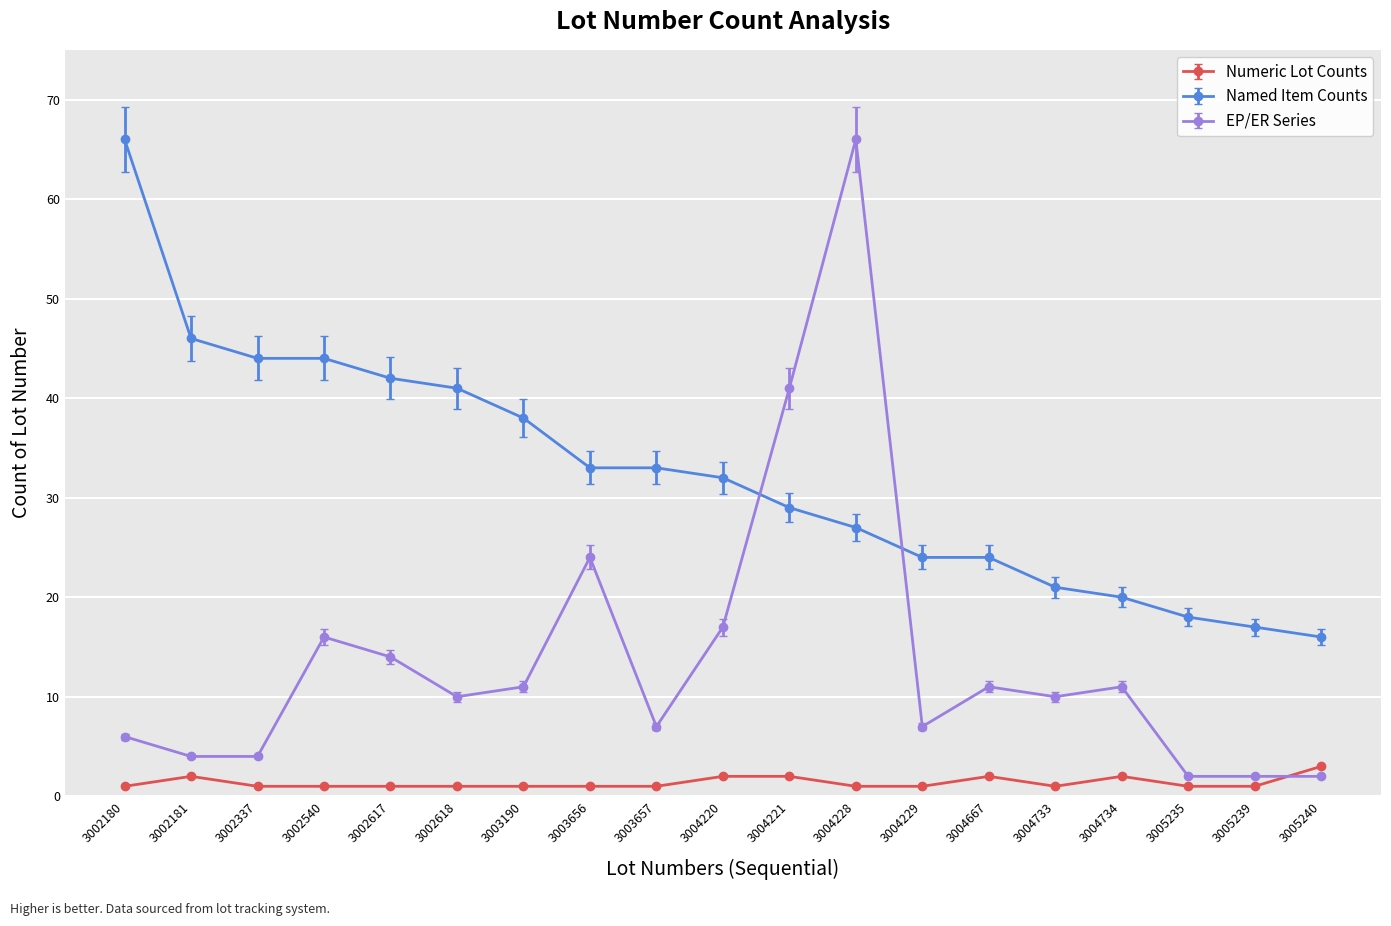

What is the difference between the second highest and minimum values in the Numeric Lot Counts series?

1